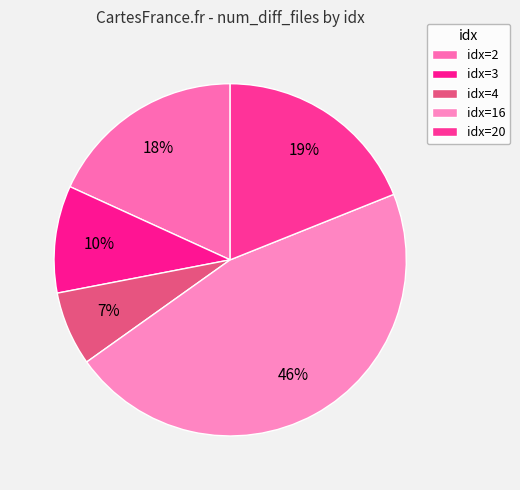

How many slices are in this pie chart?

5